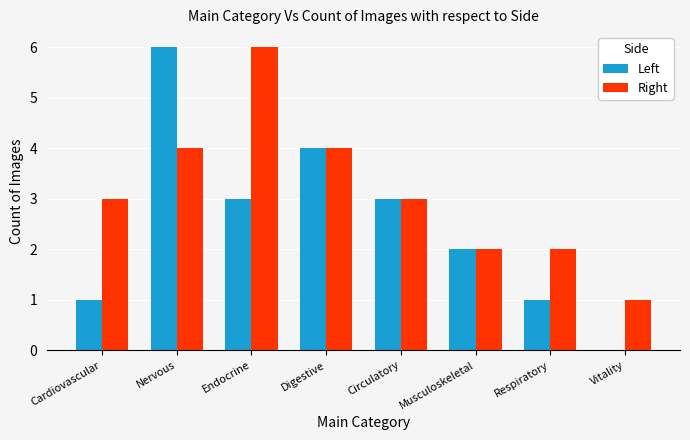

How many series are shown in this chart?

2